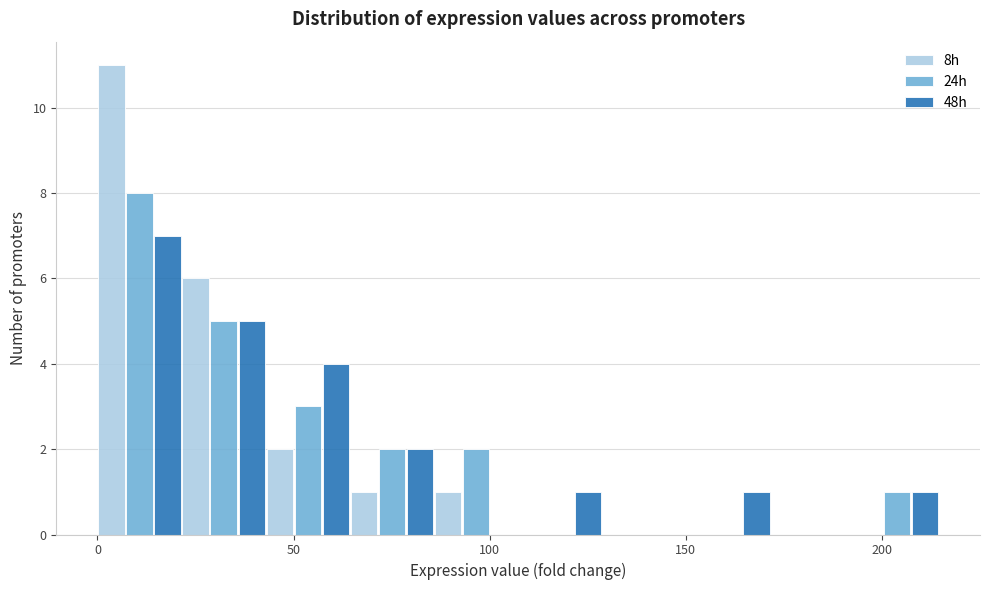

What is the height of the 8h bar covering 0 to 20 on the x-axis? Neither the bar edges nor the heights are printed on the chart, so give them approximately, as read against the axes.

11